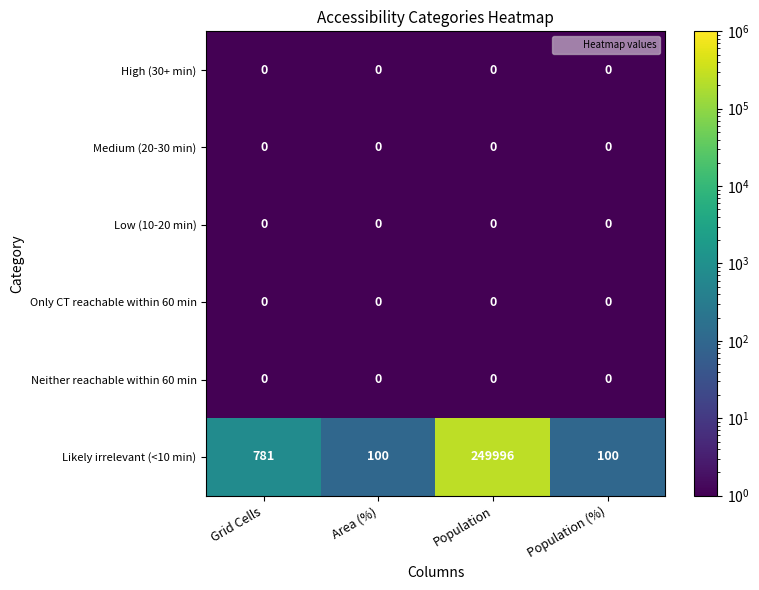

True or false: Neither reachable within 60 min has a value of 0 at Area (%).

True